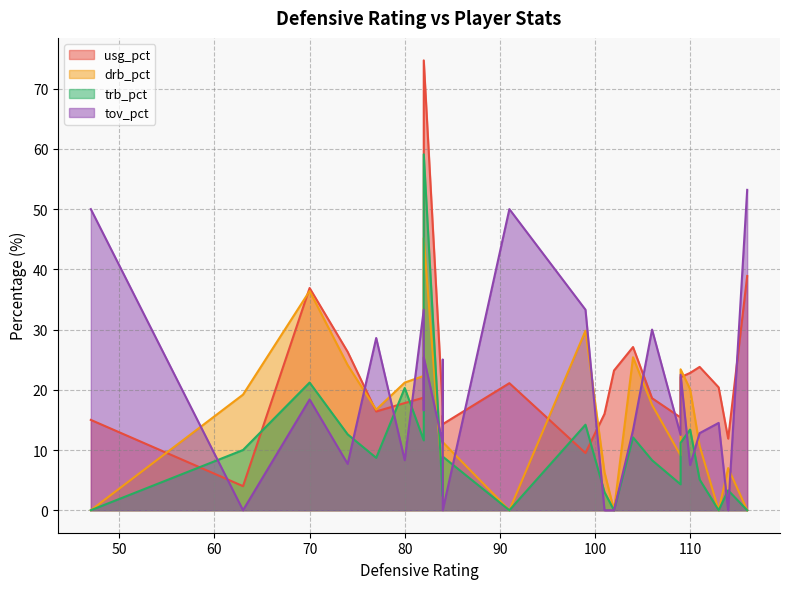

In drb_pct, how many points are lower than both neighbors (excluding endpoints)?

7